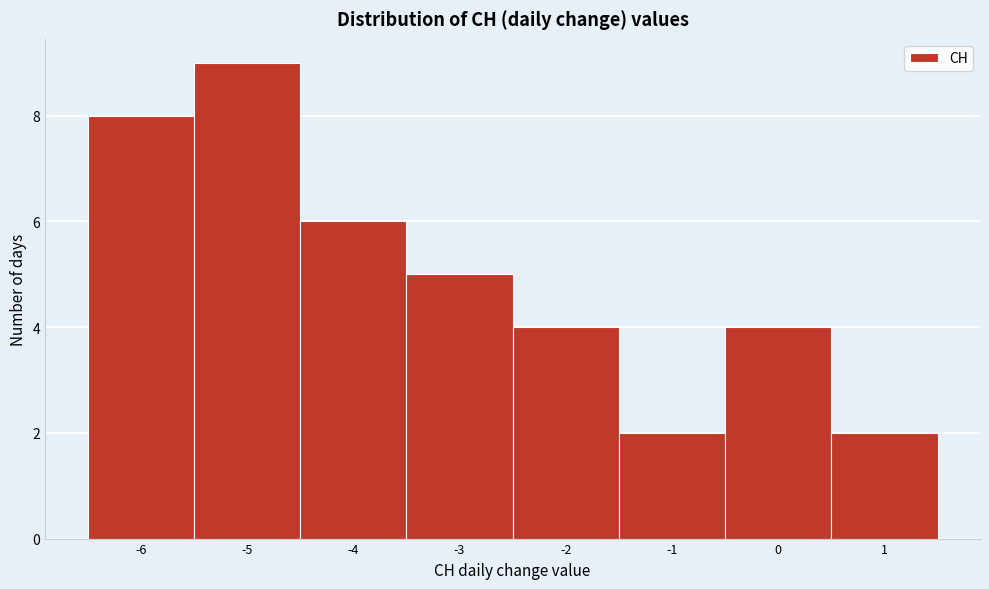

Which range on the x-axis has the tallest bar?

-5.5 to -4.5